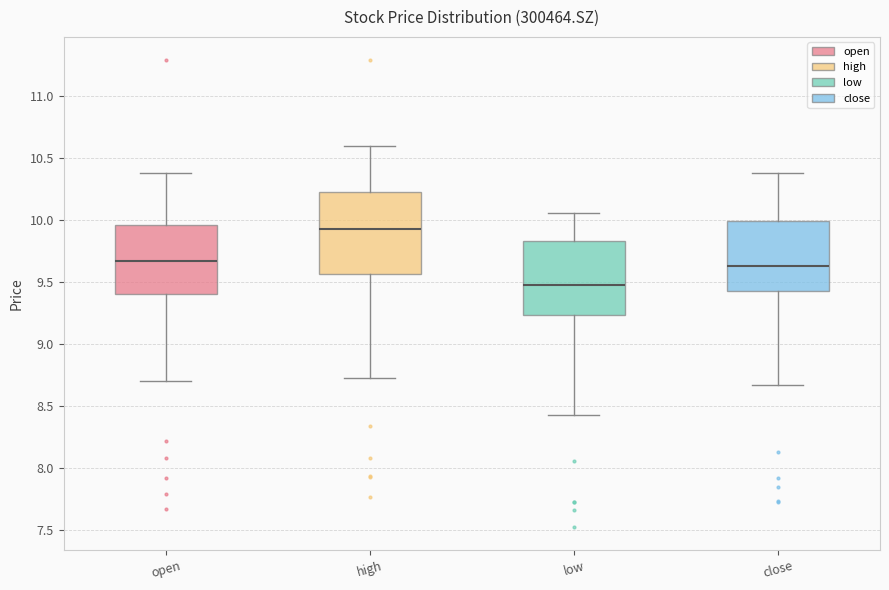

Reading left to right, transcribe this box plot: for each box, give where its median line is, the range the box spans, and where its two whiskers end, as read against the y-axis. The values are not printed on the chart, so give them approximately, as read against the axis.

open: median 9.70, box 9.40 to 9.95, whiskers 8.70 to 10.40
high: median 9.95, box 9.55 to 10.25, whiskers 8.75 to 10.60
low: median 9.50, box 9.25 to 9.85, whiskers 8.45 to 10.05
close: median 9.65, box 9.45 to 10.00, whiskers 8.65 to 10.40